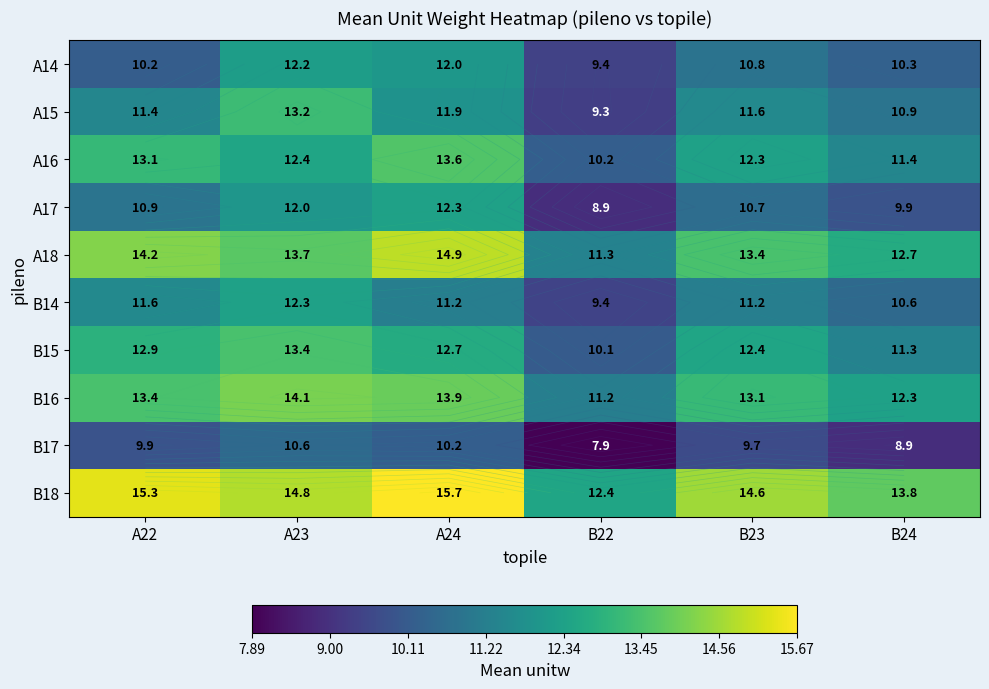

What is the difference between the second highest and minimum values in the A17 series?

3.1